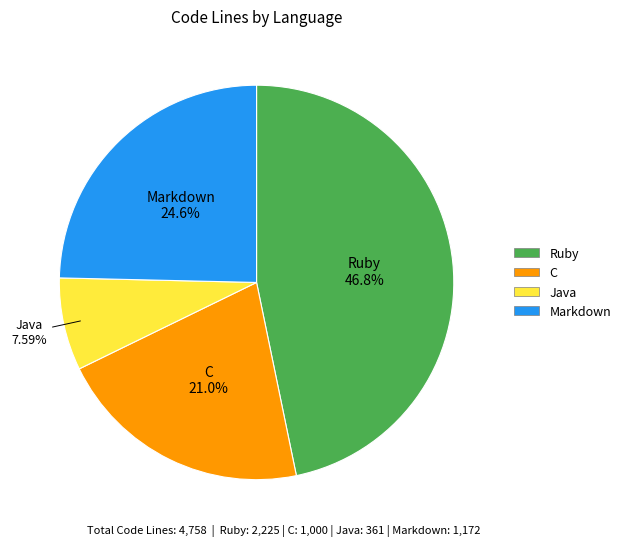

Which category has the smallest portion of the pie?

Java